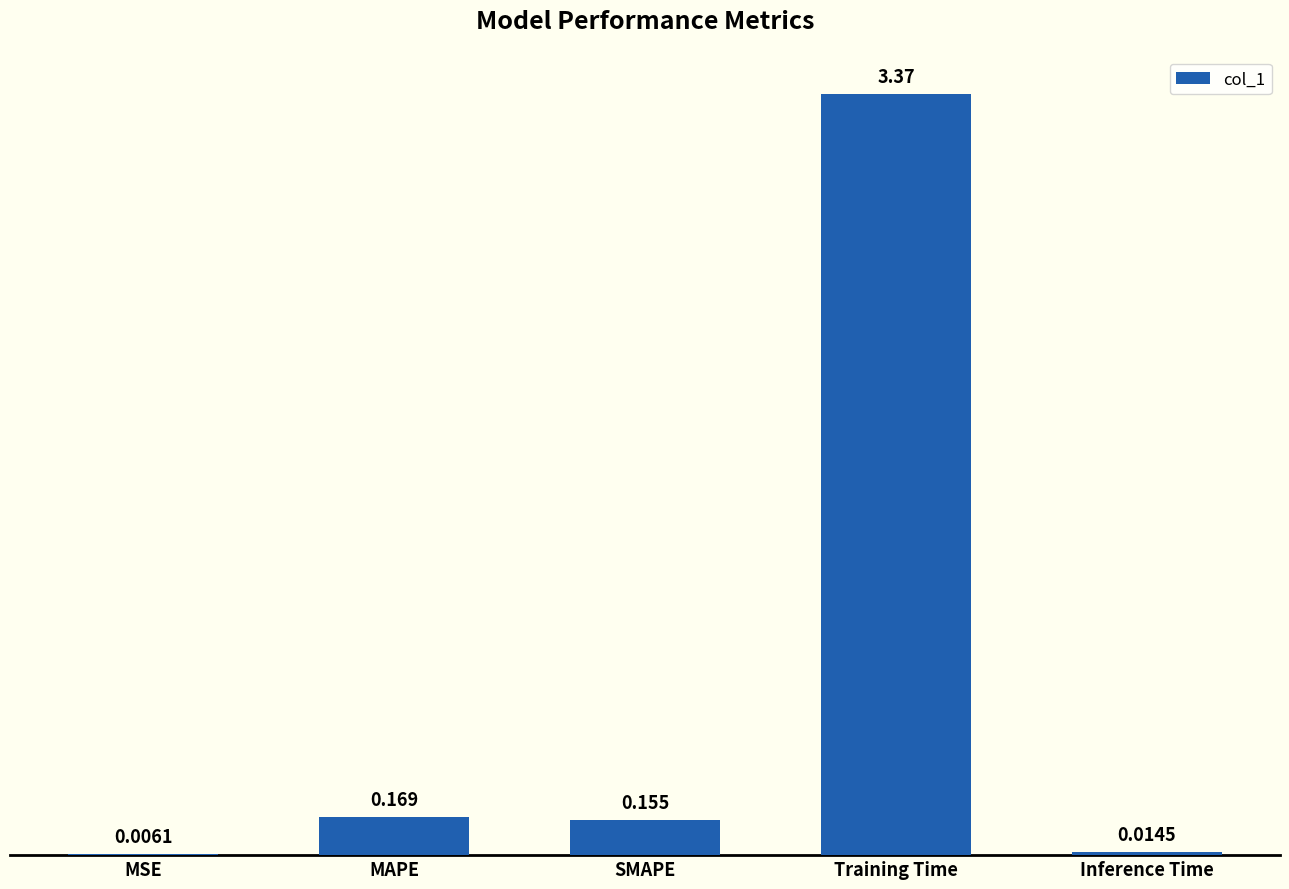

How many series are shown in this chart?

1